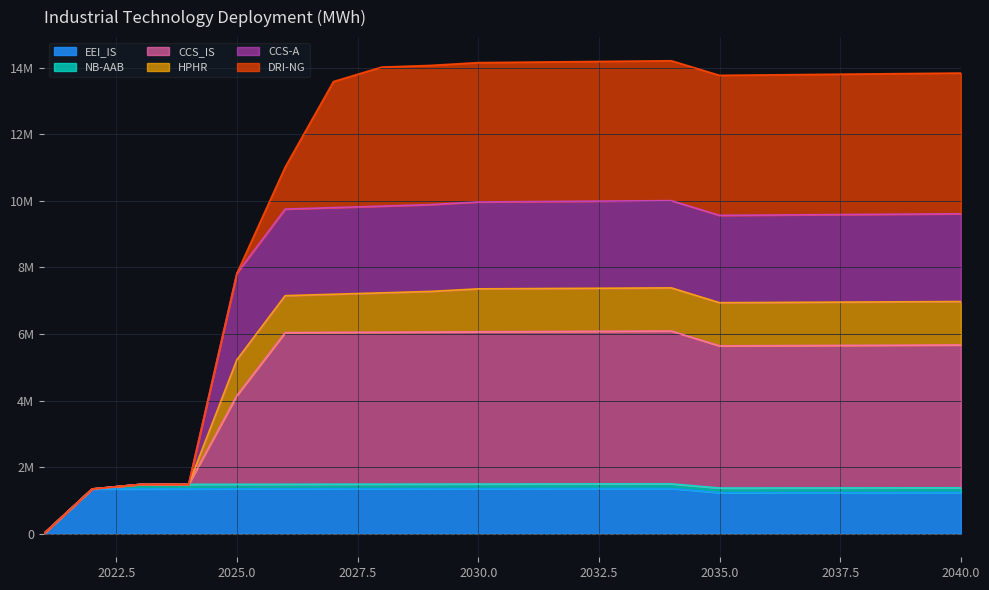

Between 2031 and 2040, which series saw the biggest shift?

CCS_IS